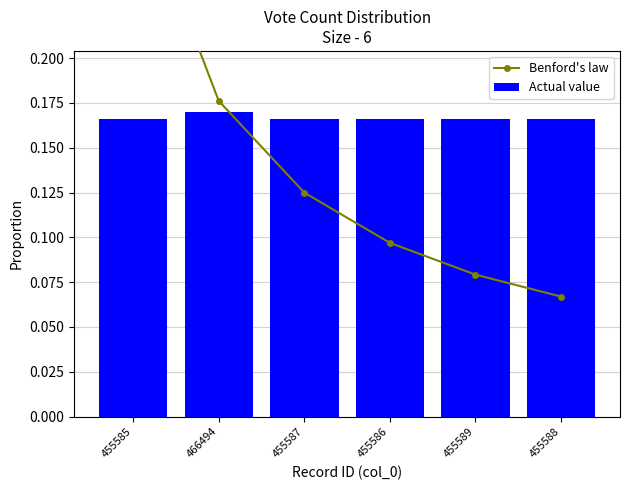

Does the chart contain stacked bars?

No